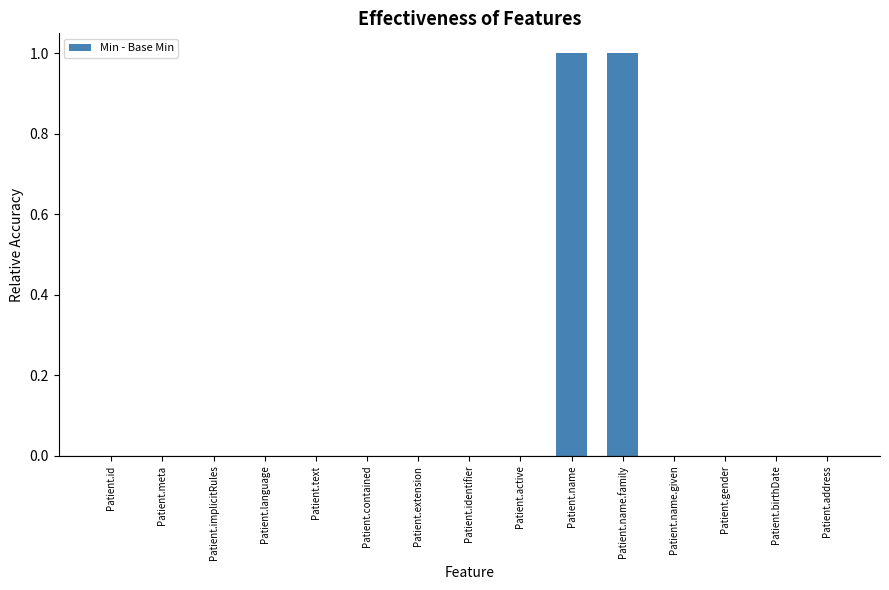

Reading left to right, extract all data points from this chart.

0	0	0	0	0	0	0	0	0	1	1	0	0	0	0